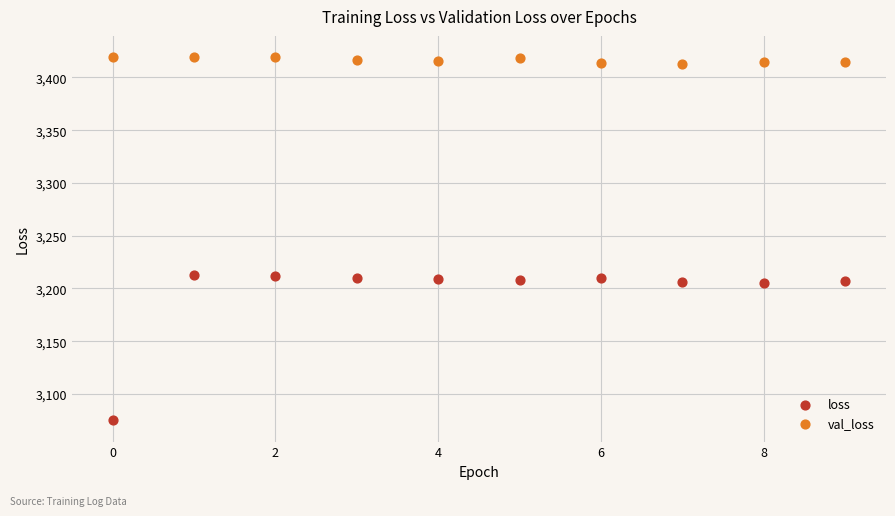

Which series contains the lowest Y value?

loss